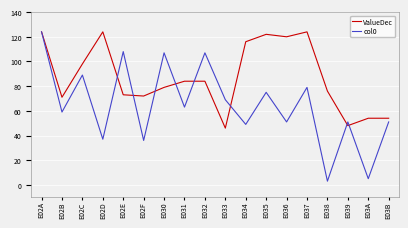

What is the smallest value displayed?

3